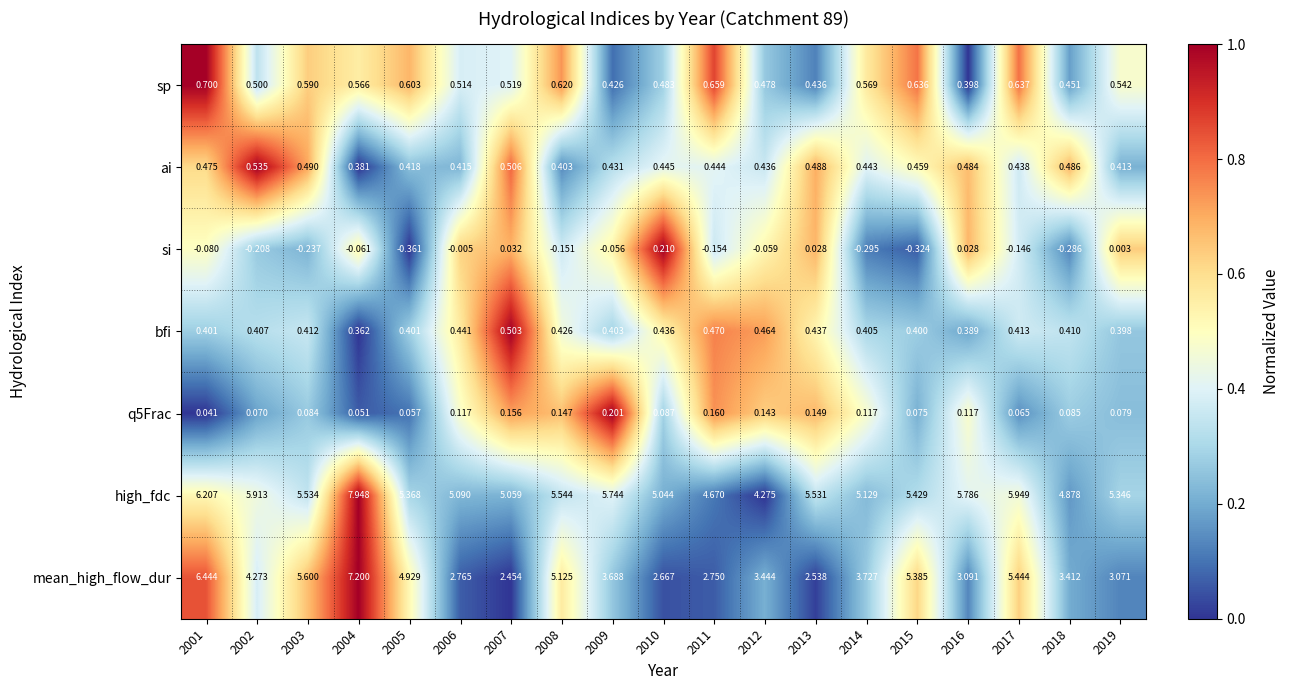

Which series has the largest range (max minus min)?

mean_high_flow_dur